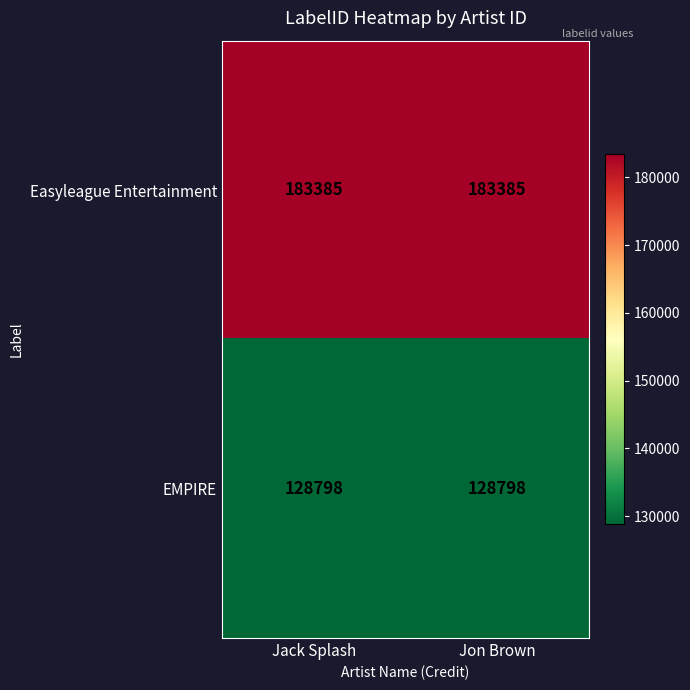

What is the lowest value of the EMPIRE series?

128798